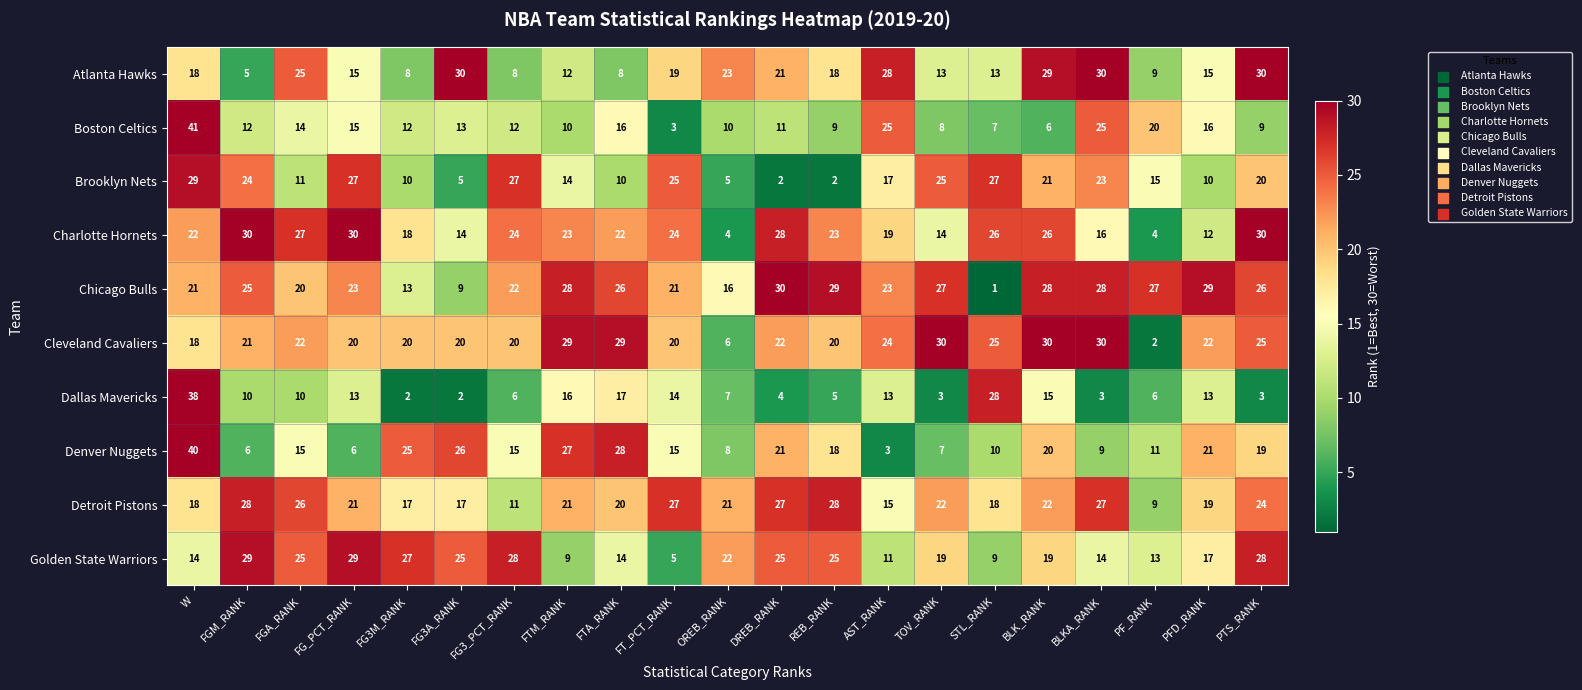

What is the total value across all series at AST_RANK?

178